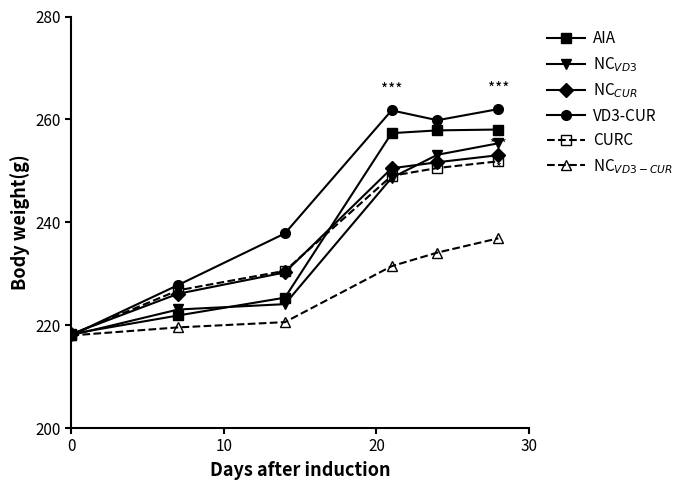

At how many categories does at least one series exceed 242?

3